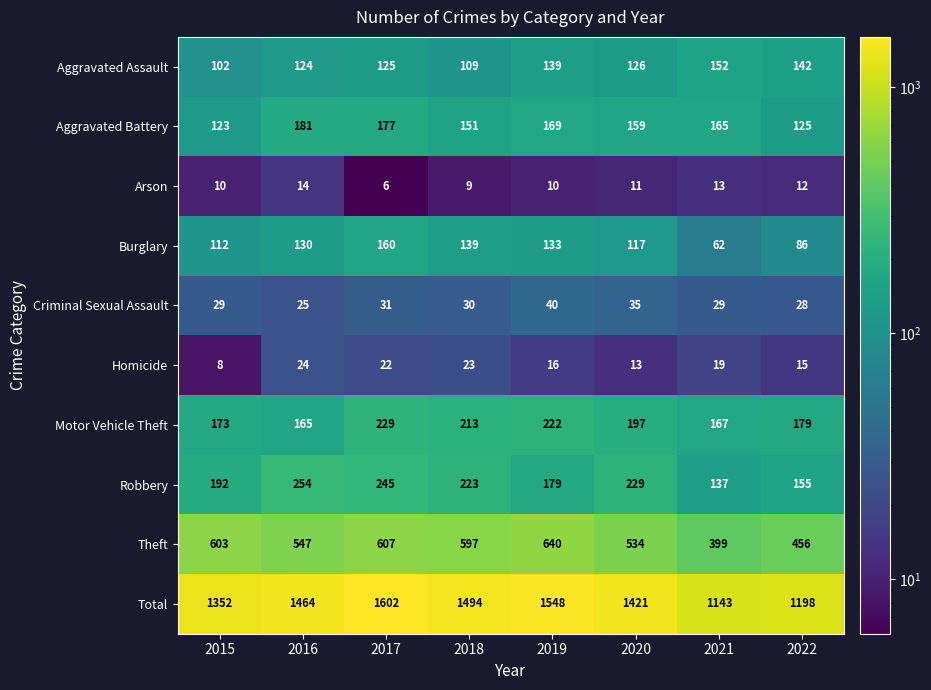

Which series changed the most between 2015 and 2021?

Total